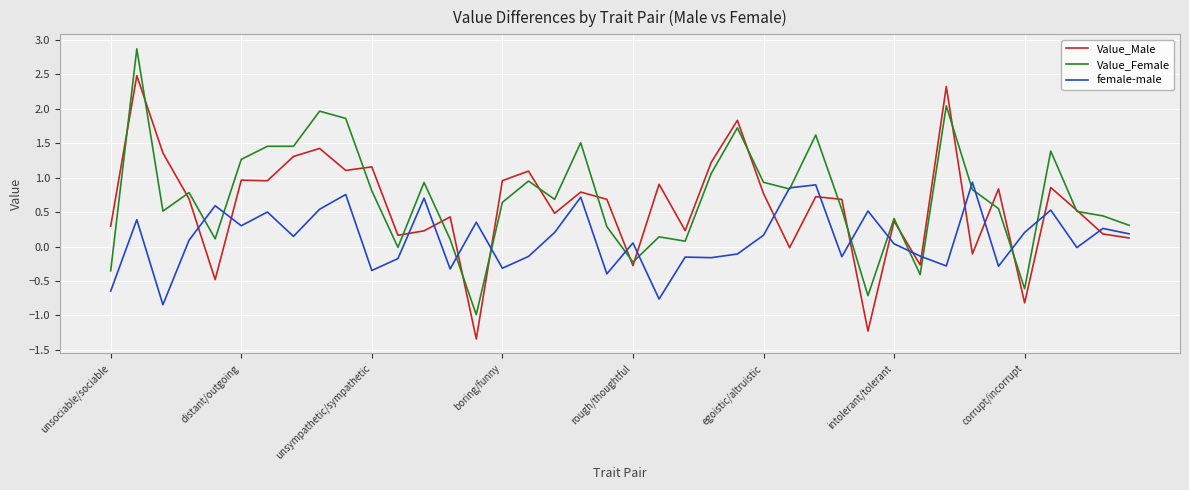

What is the minimum value for Value_Female?

-1.0